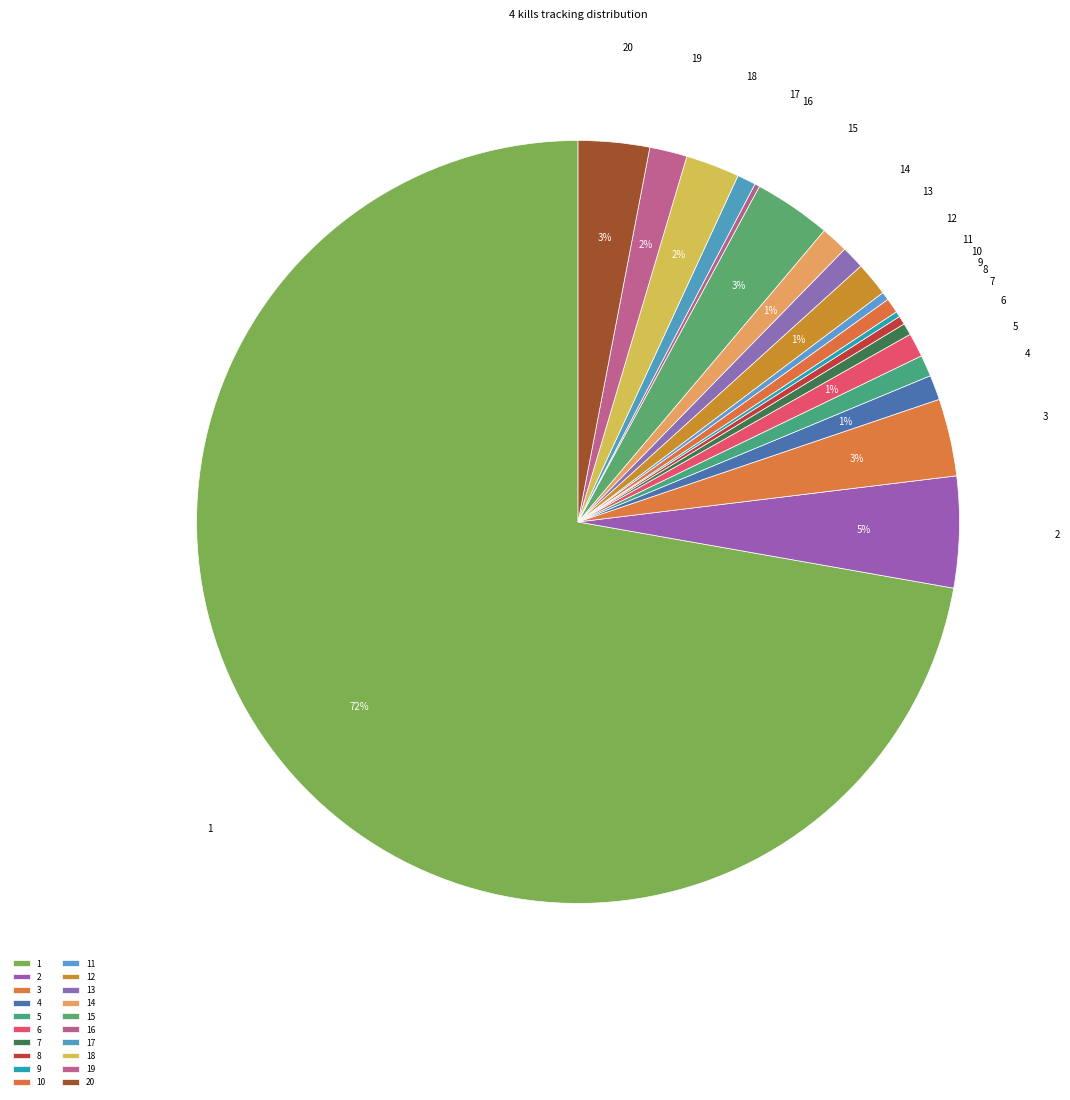

To the nearest percent, what portion does 10 represent?

1%